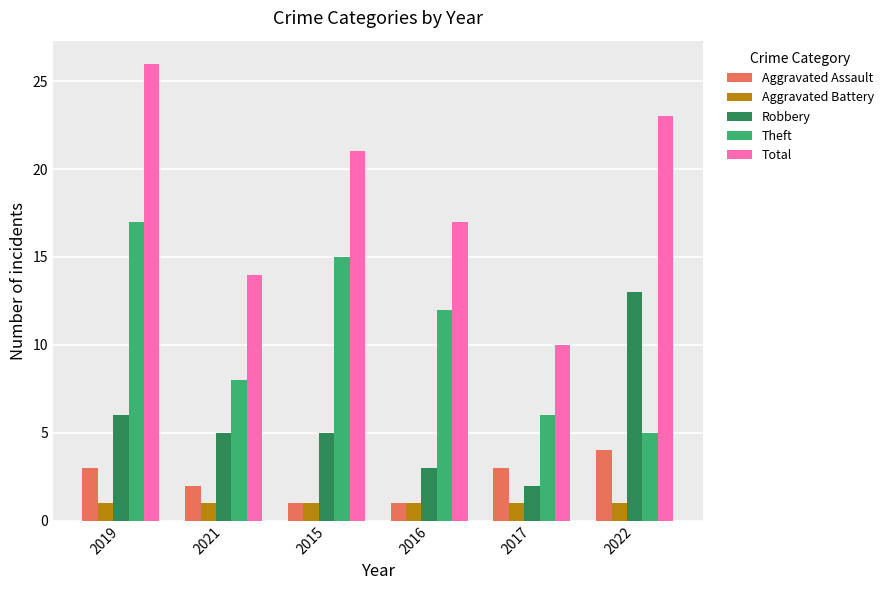

Which series has the largest total across all categories?

Total